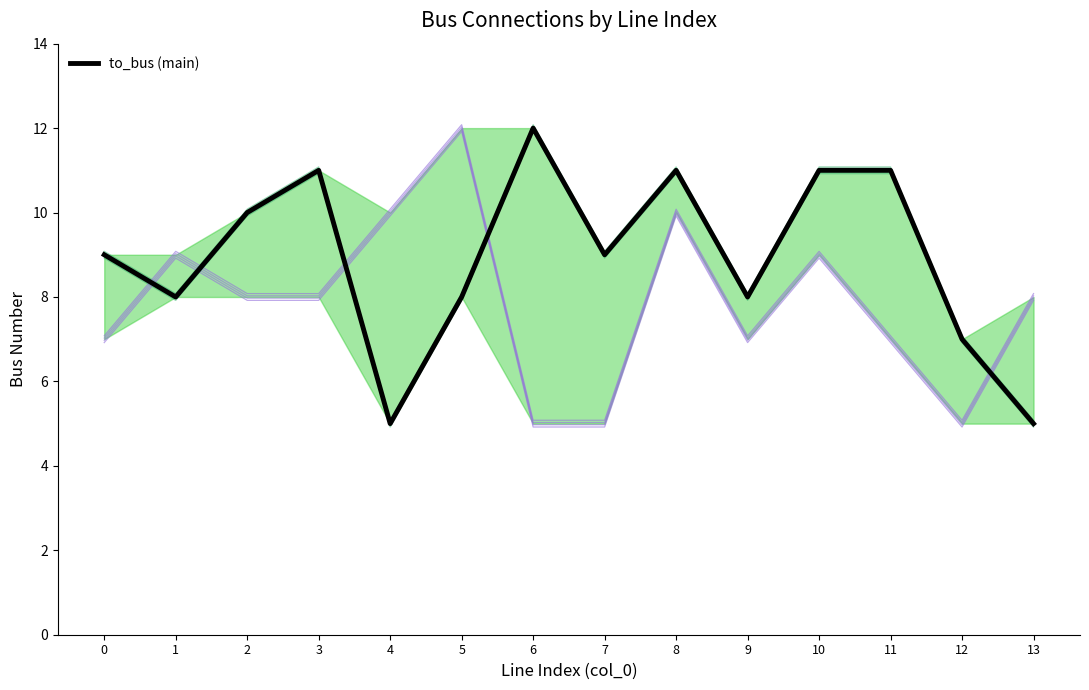

Reading right to left, list all the values displayed in this chart.

5	7	11	11	8	11	9	12	8	5	11	10	8	9